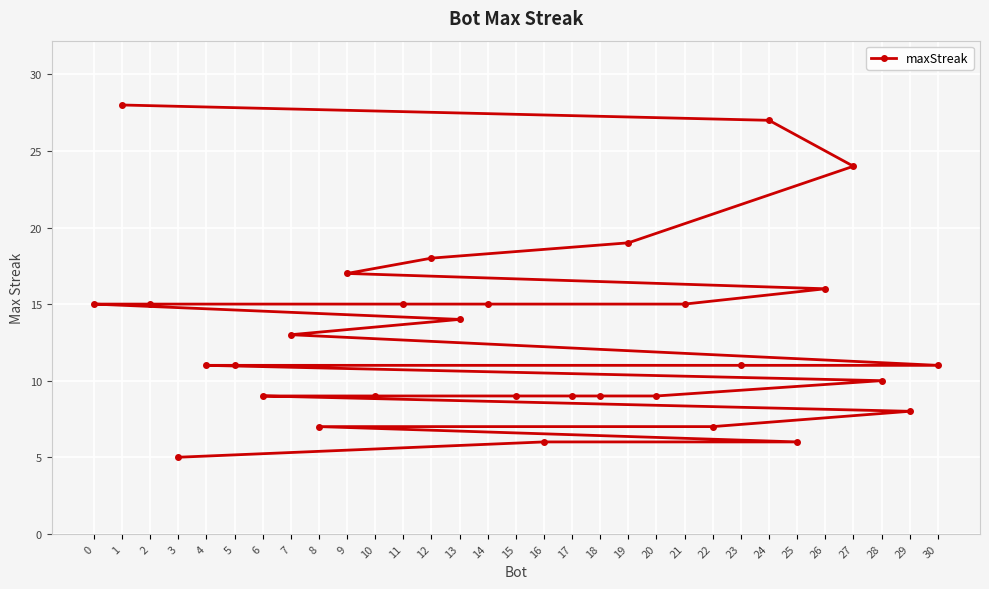

What is the maximum value shown in the chart?

28